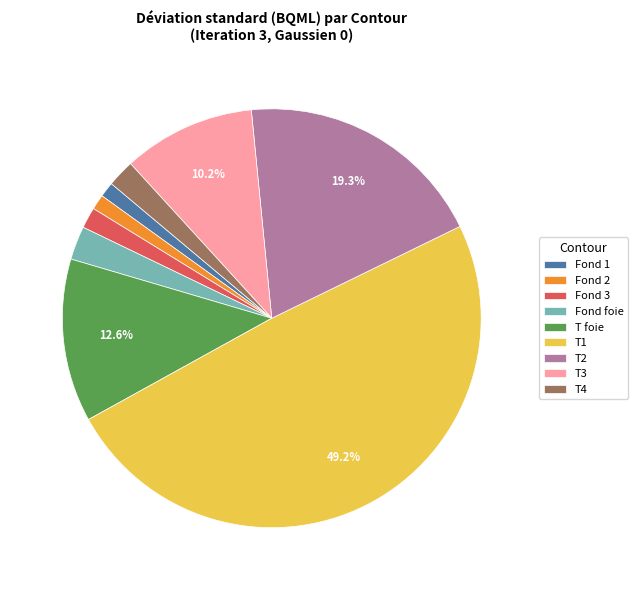

Which has a higher value, Fond 3 or T2?

T2